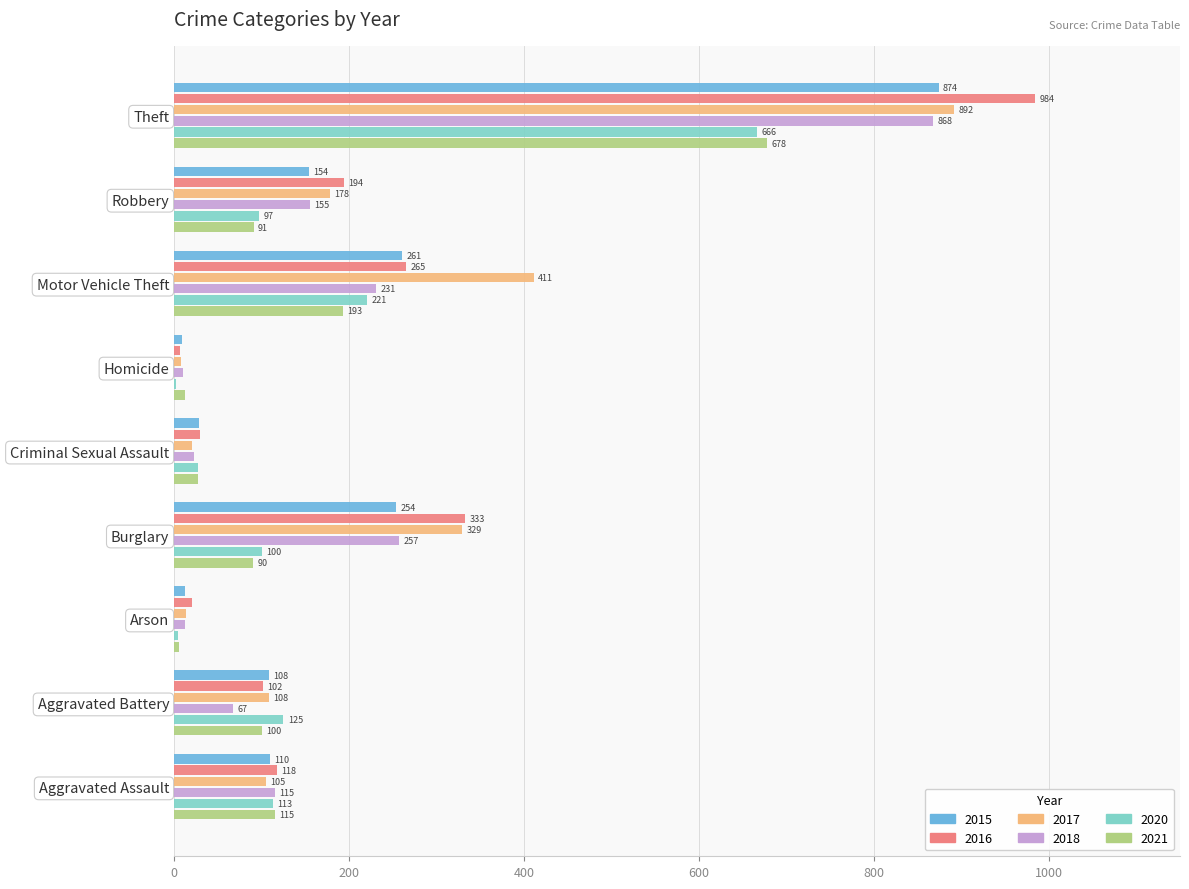

Is the value of 2018 at Criminal Sexual Assault greater than the value of 2020 at Criminal Sexual Assault?

No